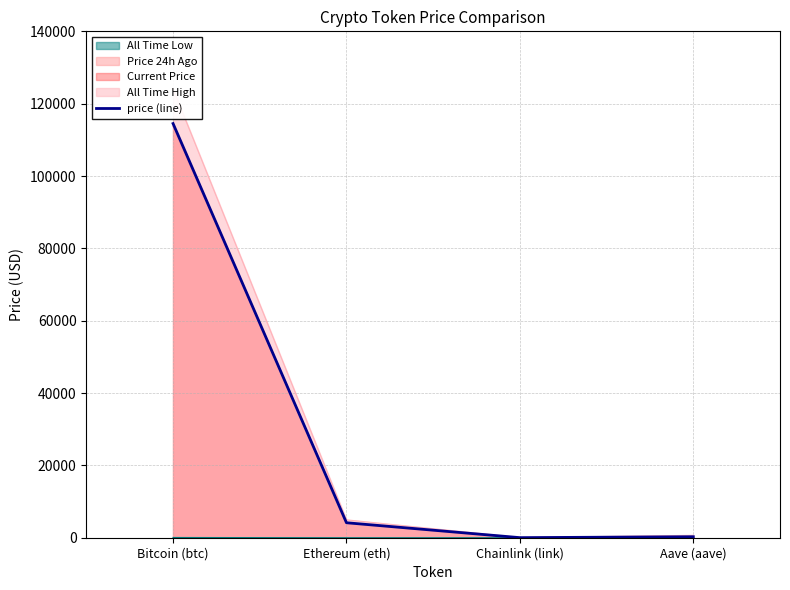

True or false: the data has more than 1 interior local peaks.

False